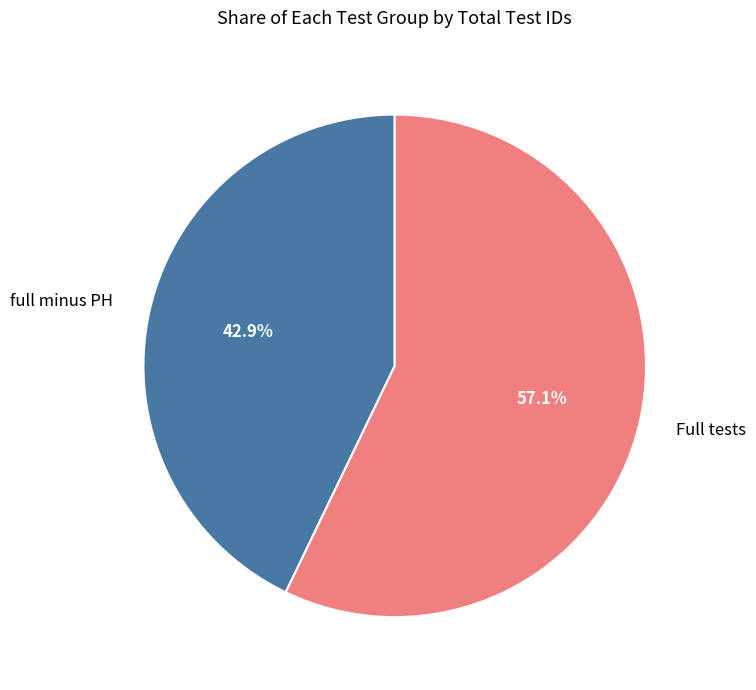

Which slice is the largest?

Full tests